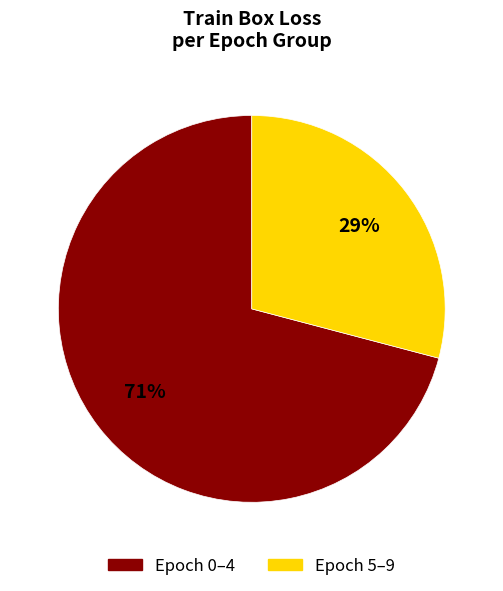

Approximately how many times larger is the value at Epoch 0–4 compared to Epoch 5–9?

2.4